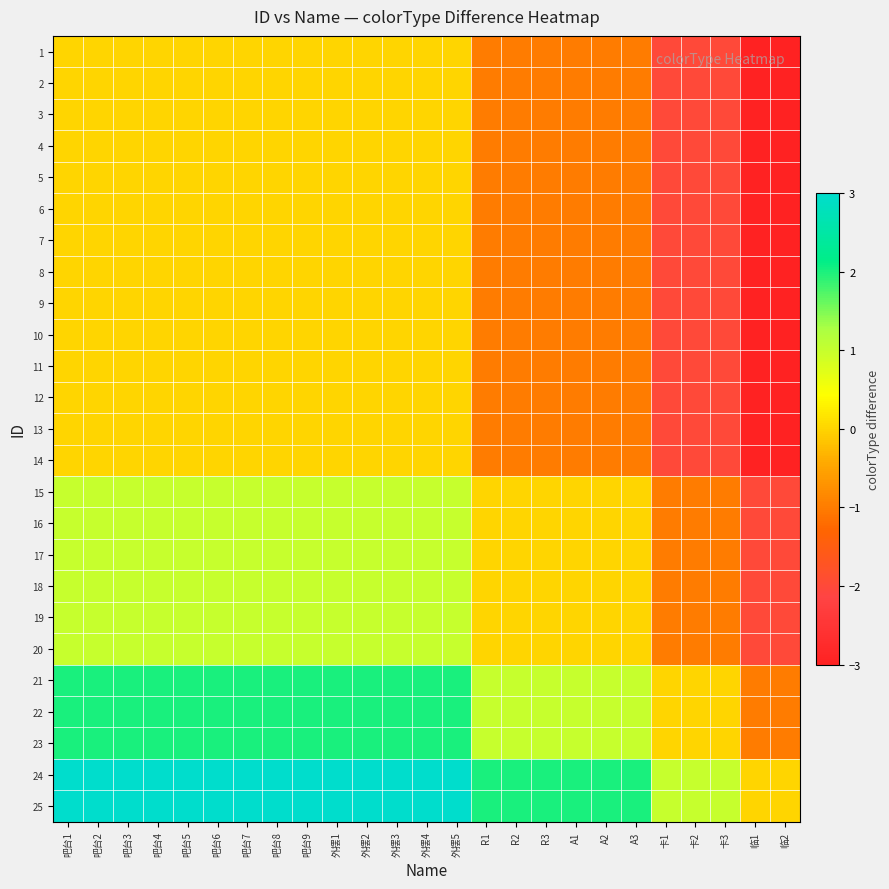

At how many categories does at least one series exceed 2?

14